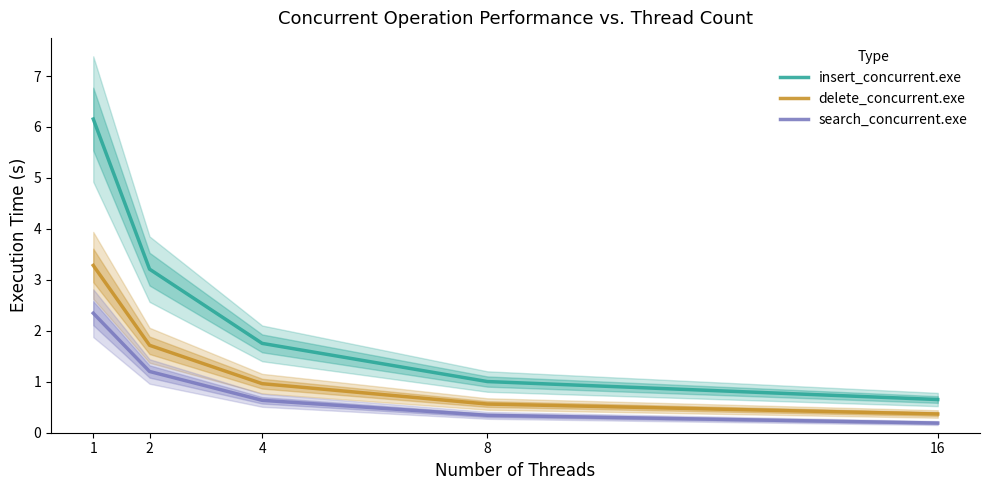

Reading left to right, transcribe all the data shown in this chart.

insert_concurrent.exe: 6.2	3.2	1.8	1.0	0.7
delete_concurrent.exe: 3.3	1.7	1.0	0.6	0.4
search_concurrent.exe: 2.3	1.2	0.6	0.3	0.2